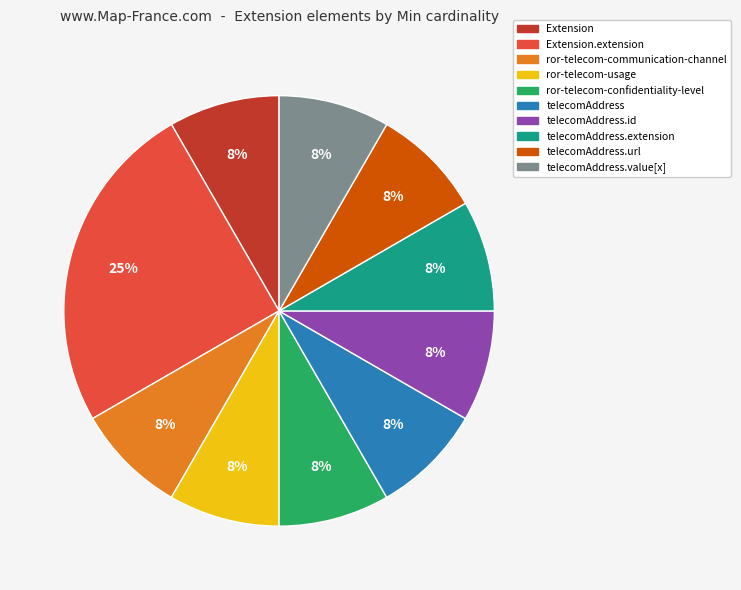

The ror-telecom-usage slice represents 8% of the pie. True or false?

True